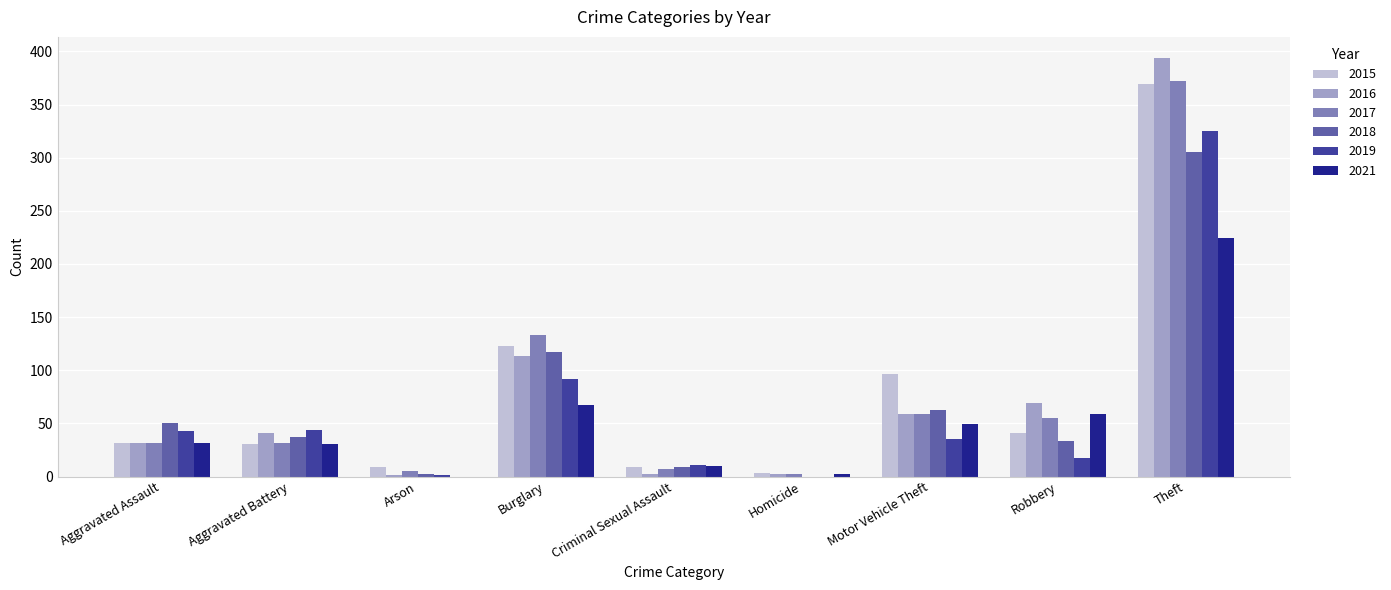

Where does the 2018 series first go above 37?

Aggravated Assault